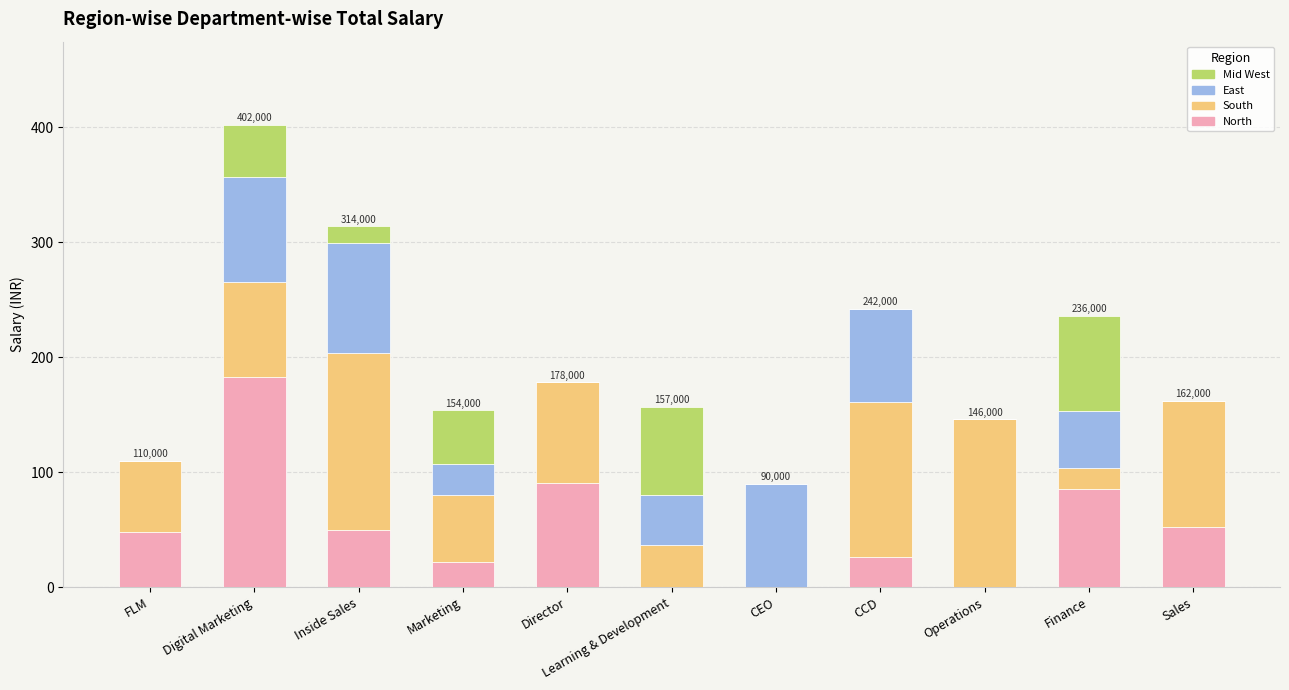

What is the total value across all series at CCD?

242